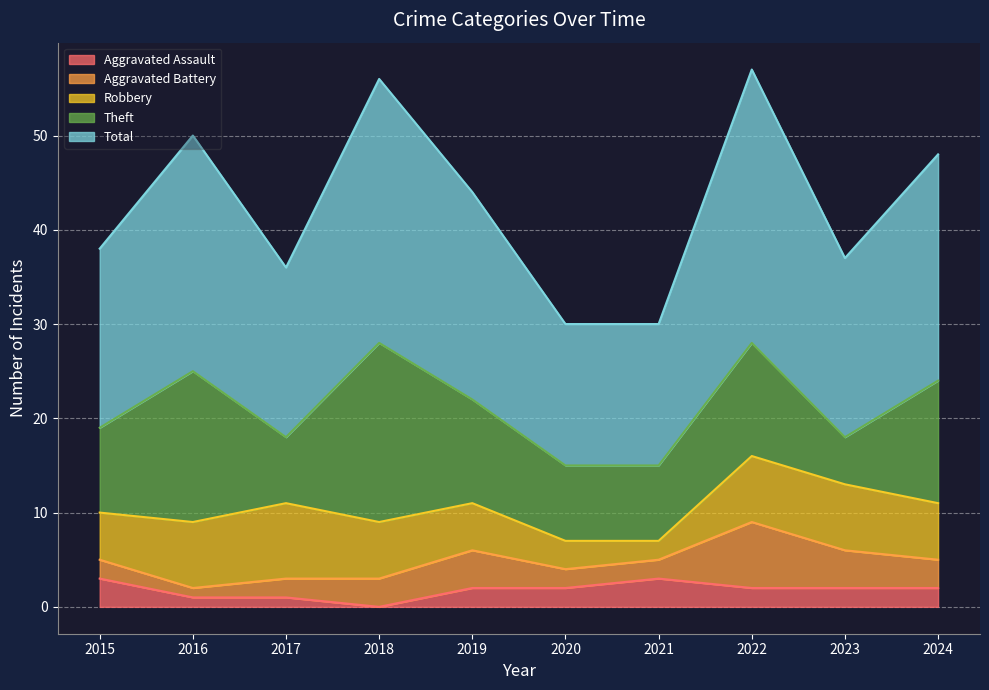

What is the value of the Aggravated Battery point at the 7th from the left?

2